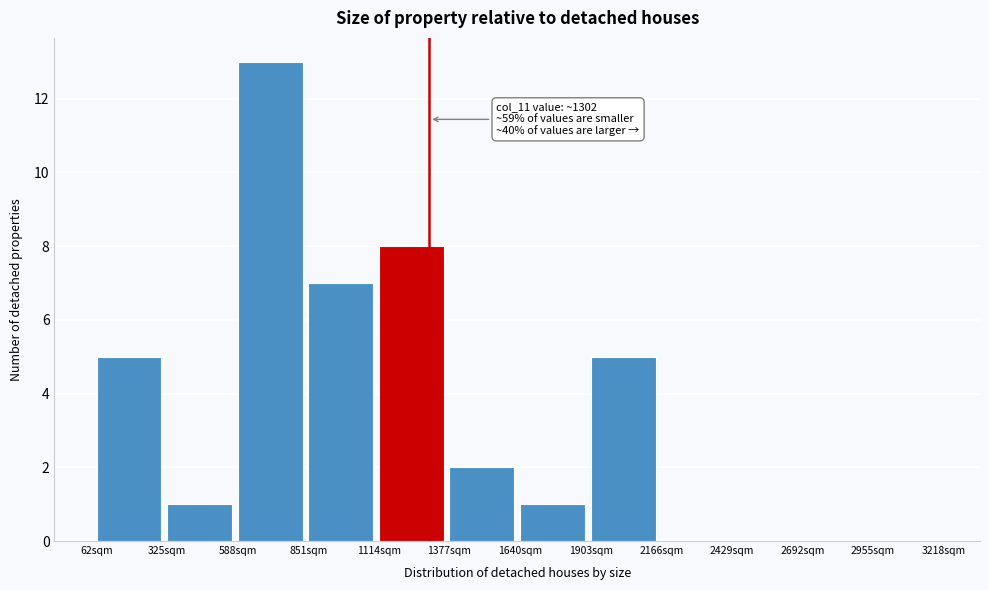

Which range on the x-axis has the tallest bar?

600 to 850